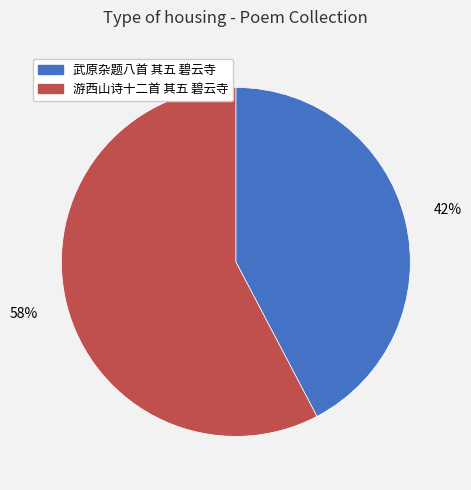

To the nearest percent, what portion does 武原杂题八首 其五 碧云寺 represent?

42%